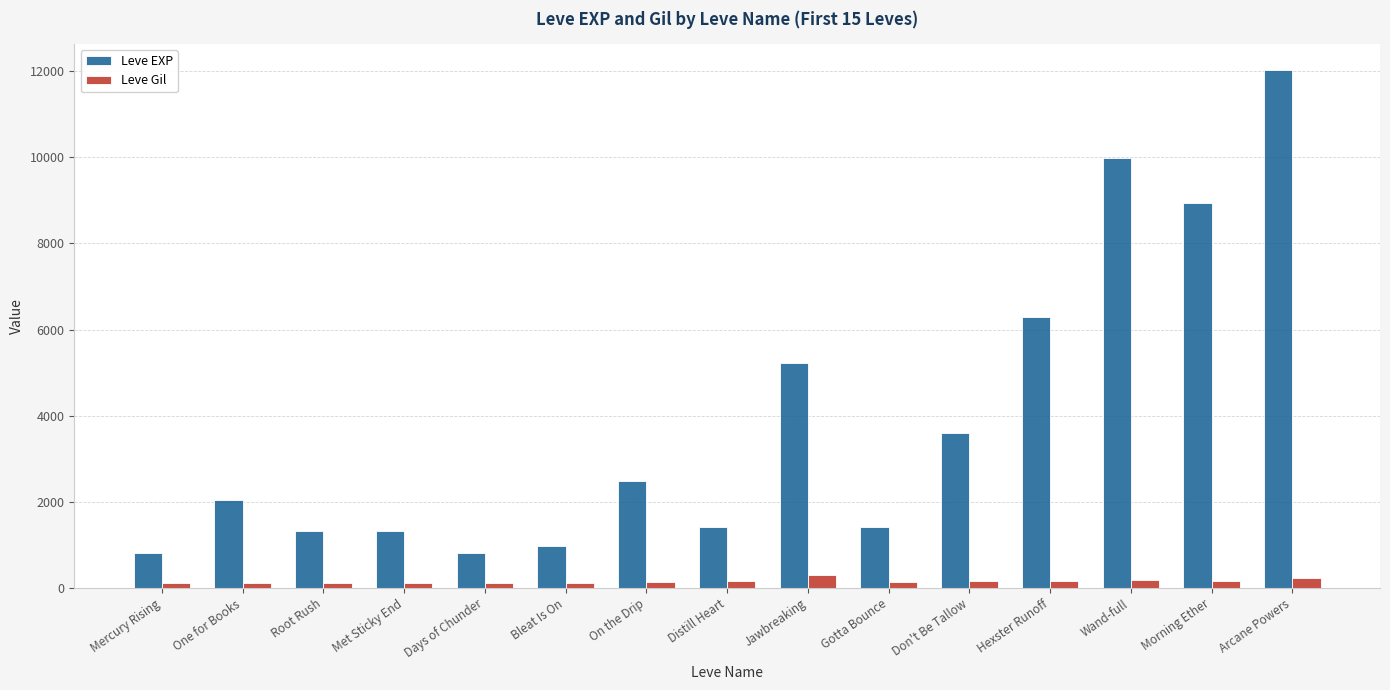

True or false: Leve EXP has a value of 2040 at One for Books.

True